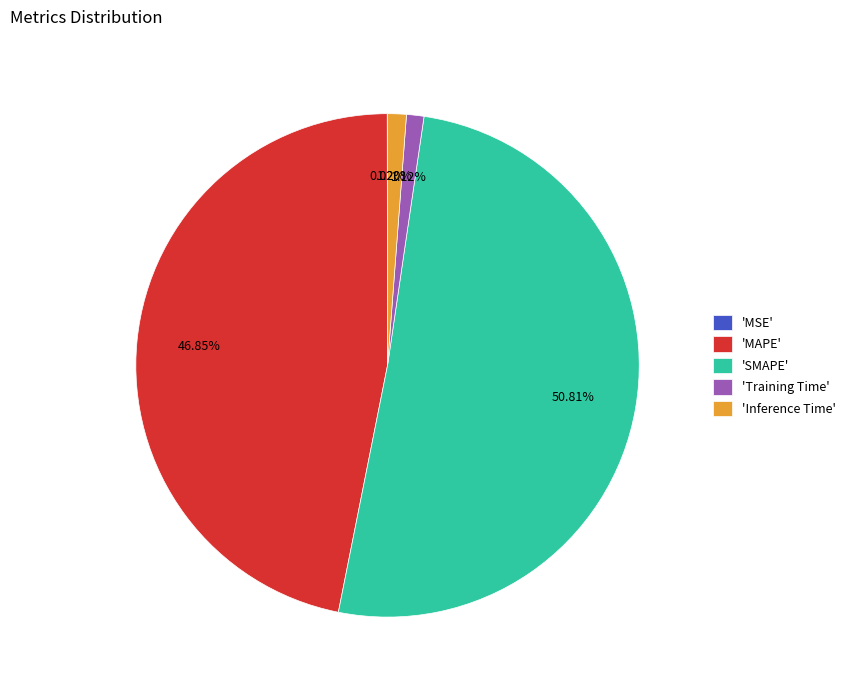

Do 'MAPE' and 'Training Time' together represent more than half of the pie?

No